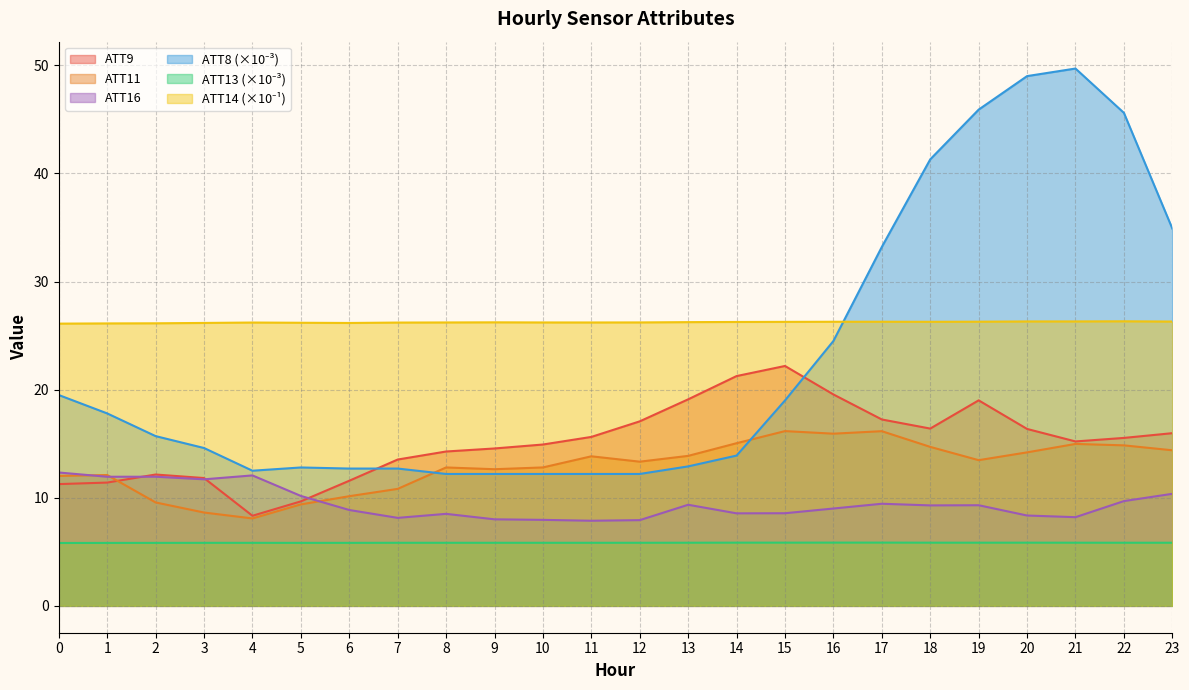

Is it true that ATT8 equals 17.5 at 11?

False